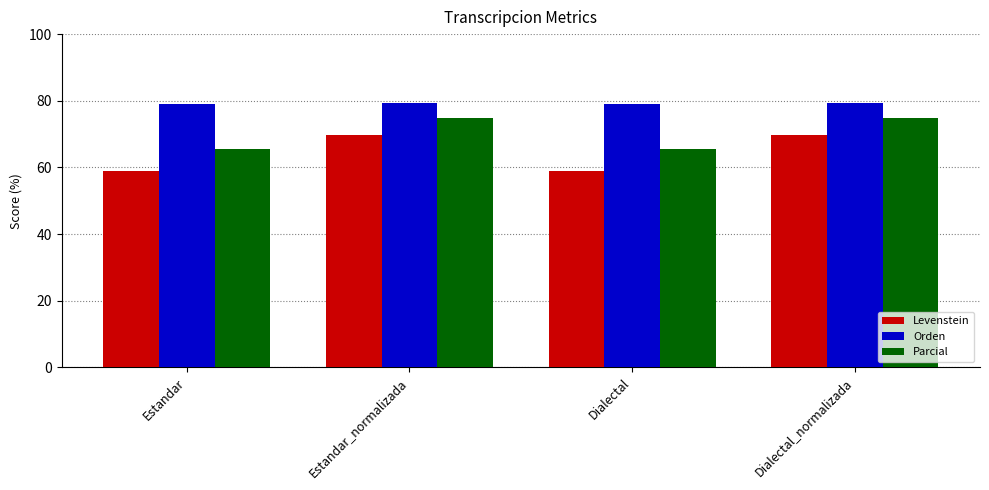

The Levenstein series shows 69.6 at Estandar_normalizada. True or false?

True